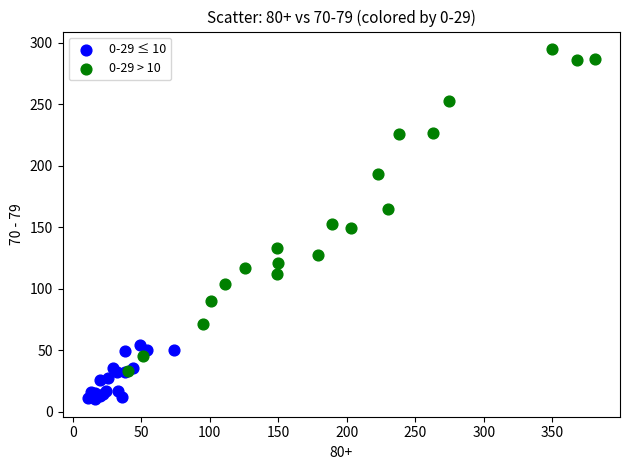

Which series has the widest spread of Y values?

0-29 > 10